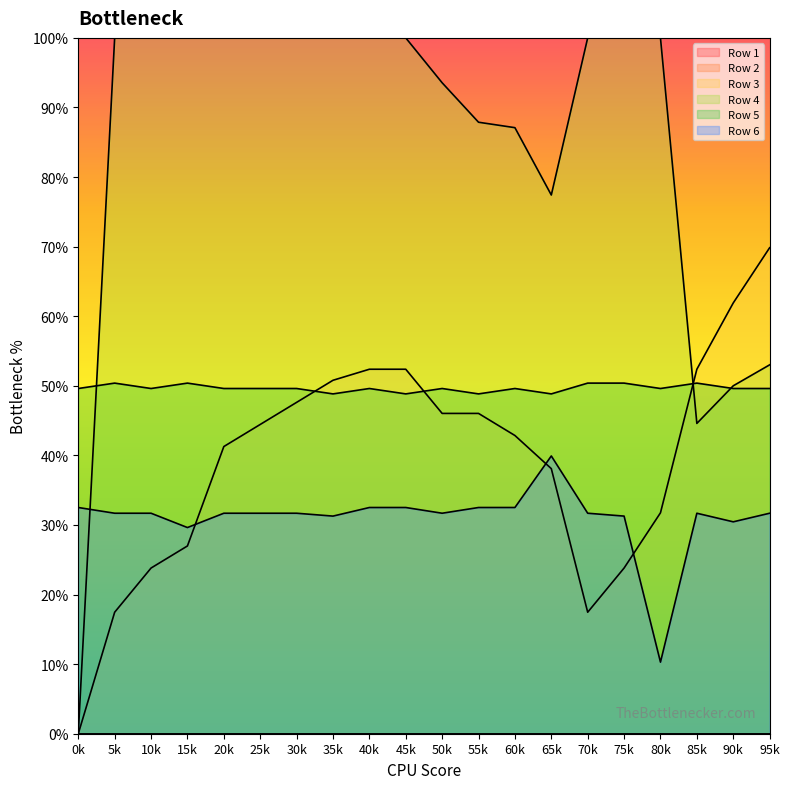

Does the chart display data point markers on the line(s)?

No